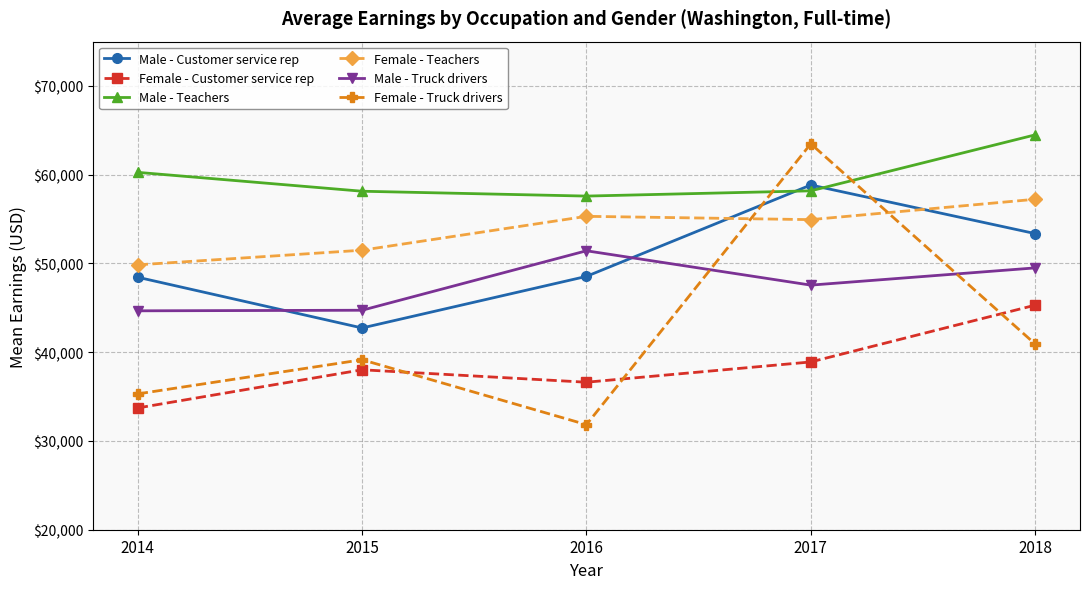

At which label does Male - Teachers reach its peak?

2018